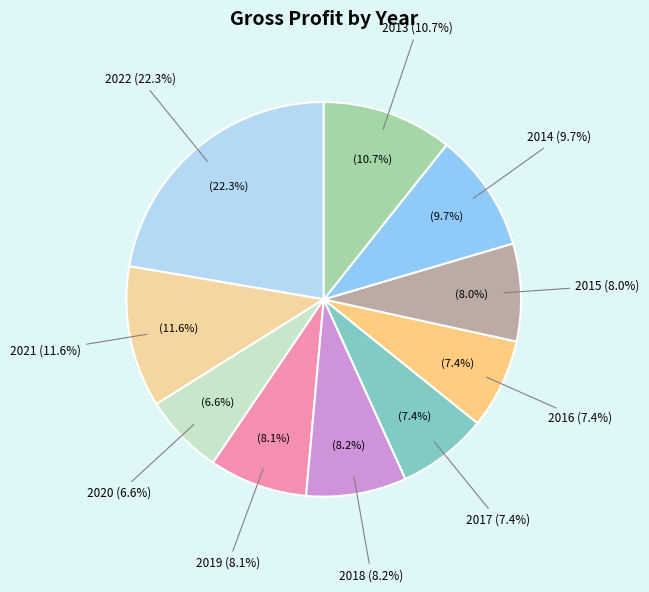

Is it true that 2016 is 1% of the pie?

False